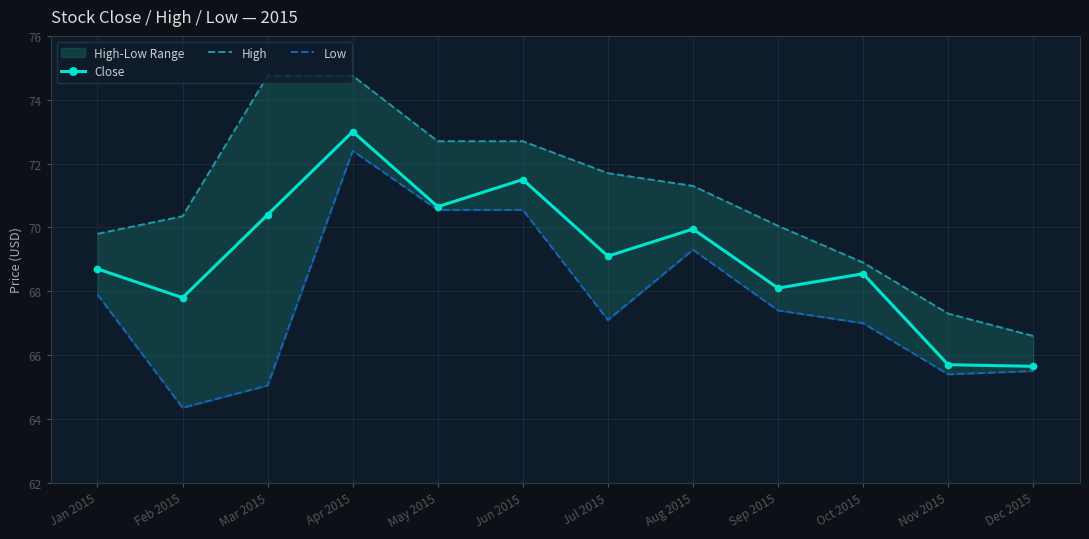

What is the sum of all Low values?

812.5